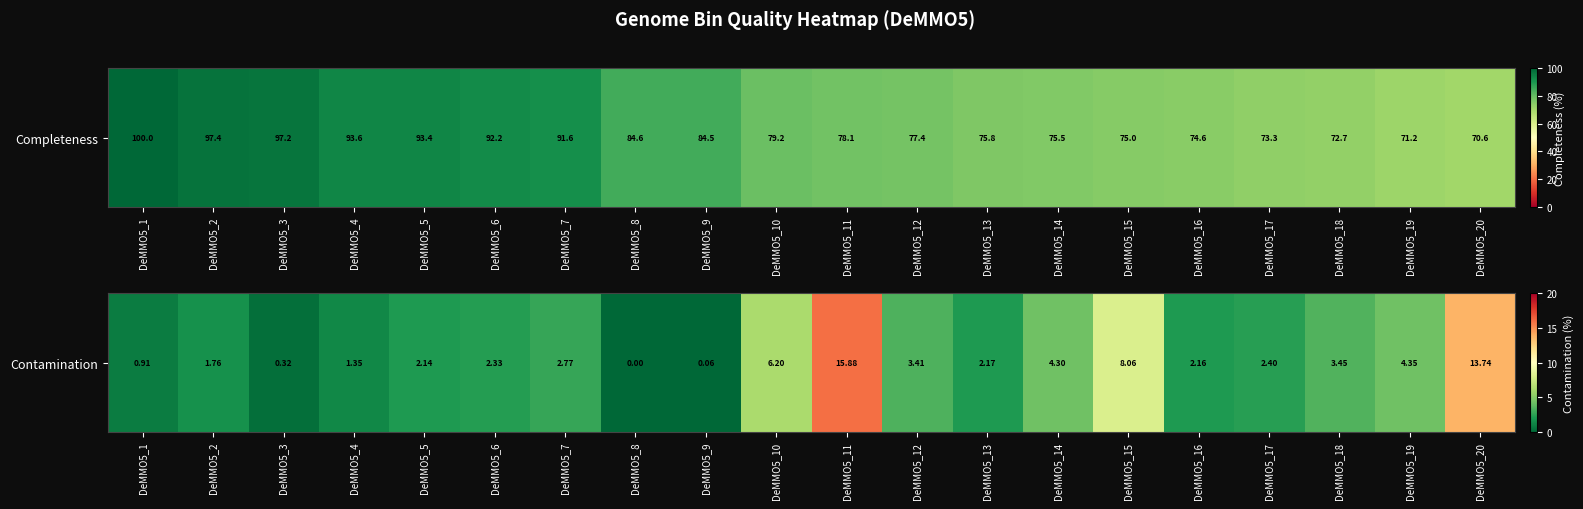

Which has a higher value, DeMMO5_11 or DeMMO5_4?

DeMMO5_11